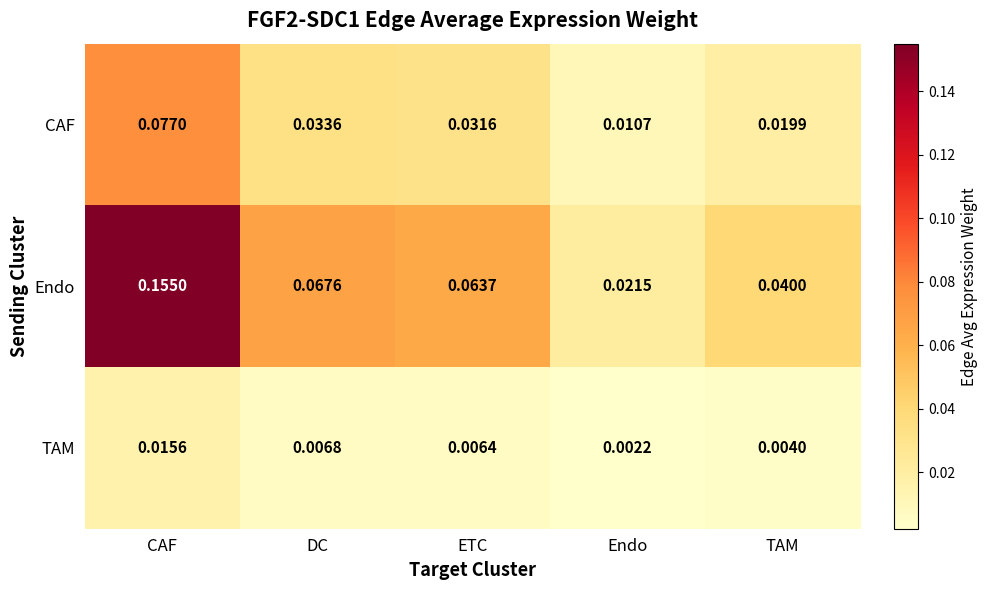

At which category does the chart reach its peak across all series?

CAF